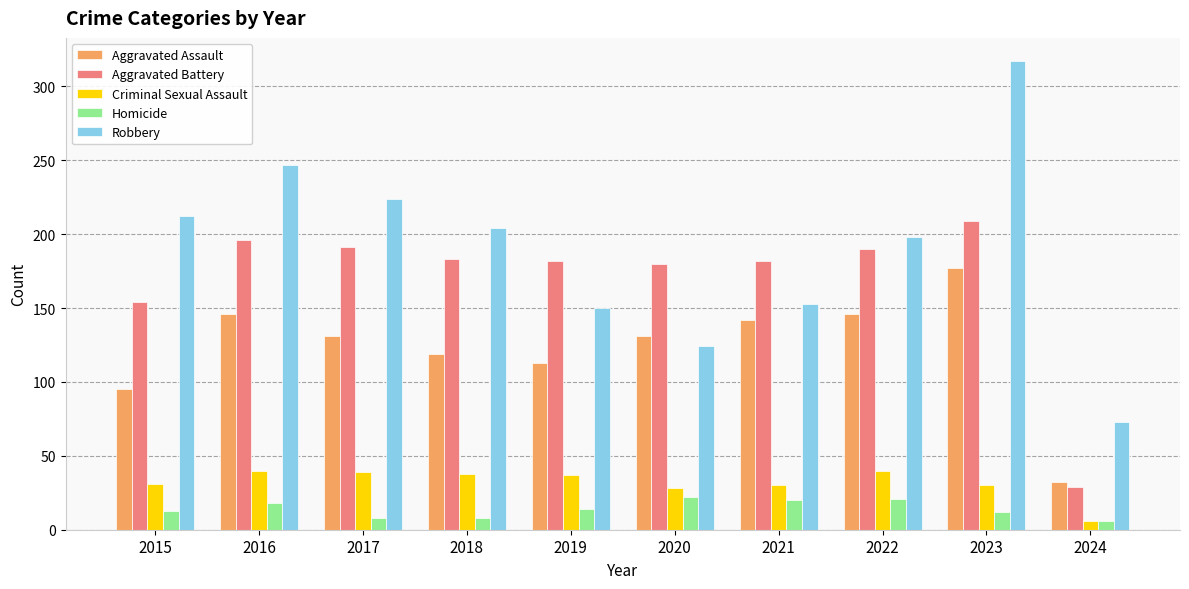

What is the lowest value of the Aggravated Assault series?

32